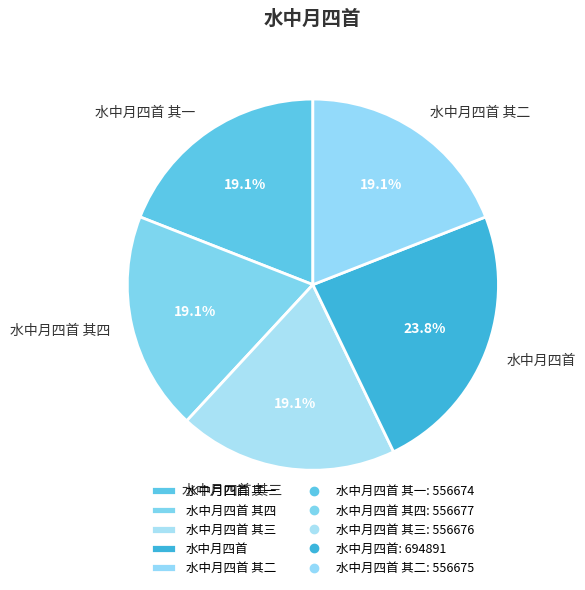

How many segments does this pie chart have?

5